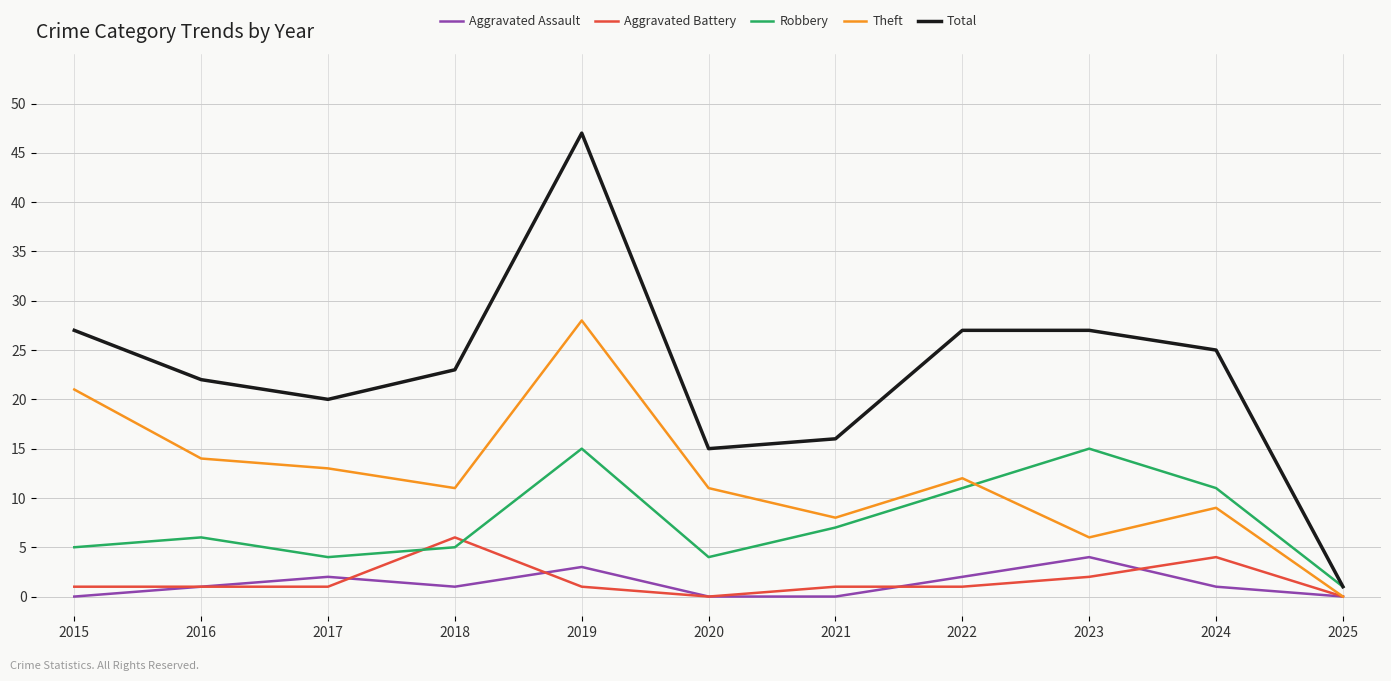

The Theft series shows 3 at 2022. True or false?

False